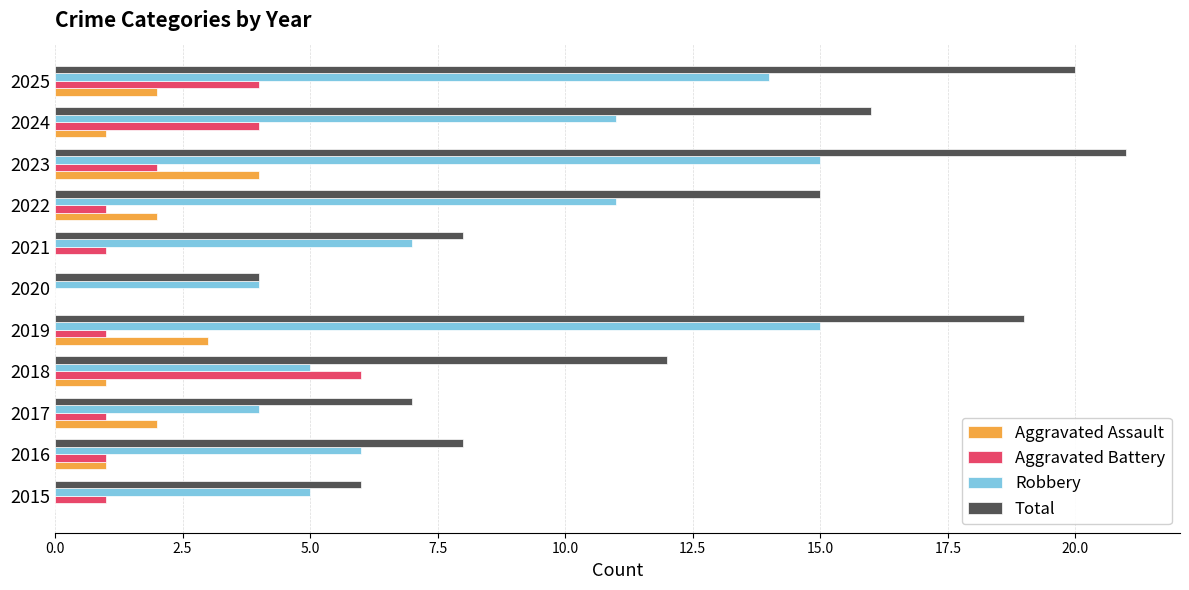

What are all the series names shown in the legend?

Aggravated Assault, Aggravated Battery, Robbery, Total